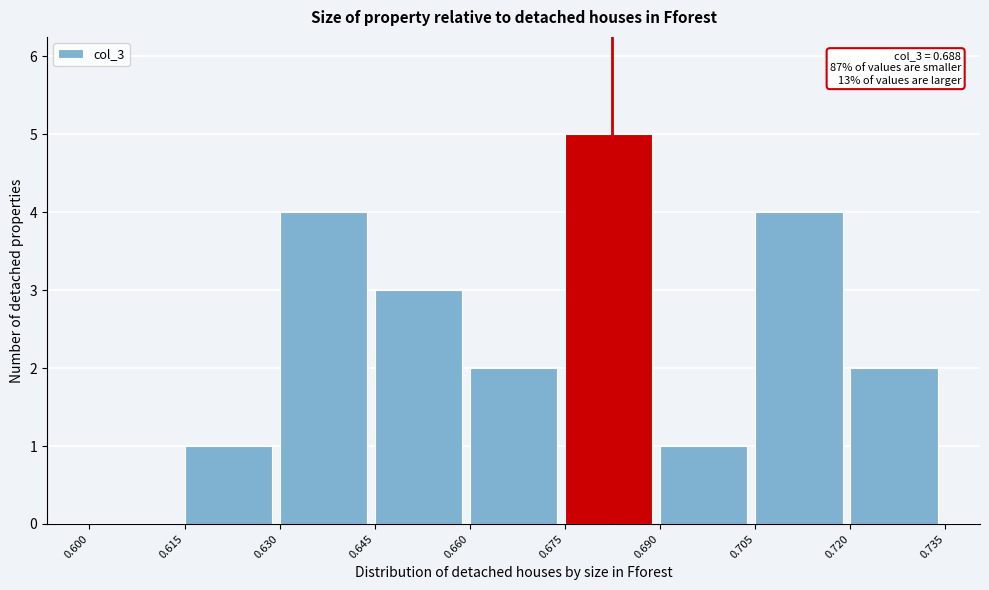

Which range on the x-axis has the tallest bar?

0.675 to 0.690